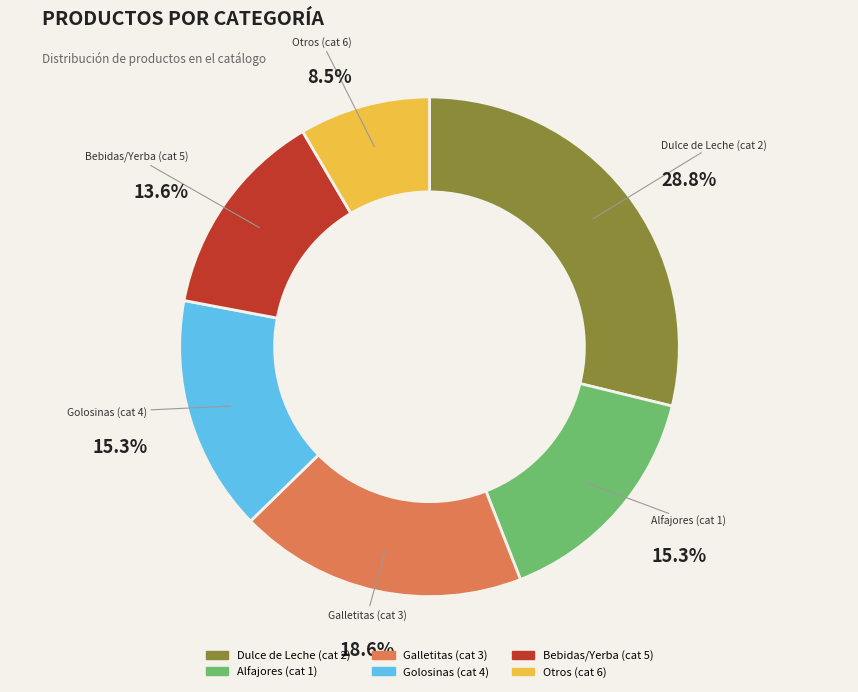

What is the smallest slice in the pie chart?

Otros (cat 6)